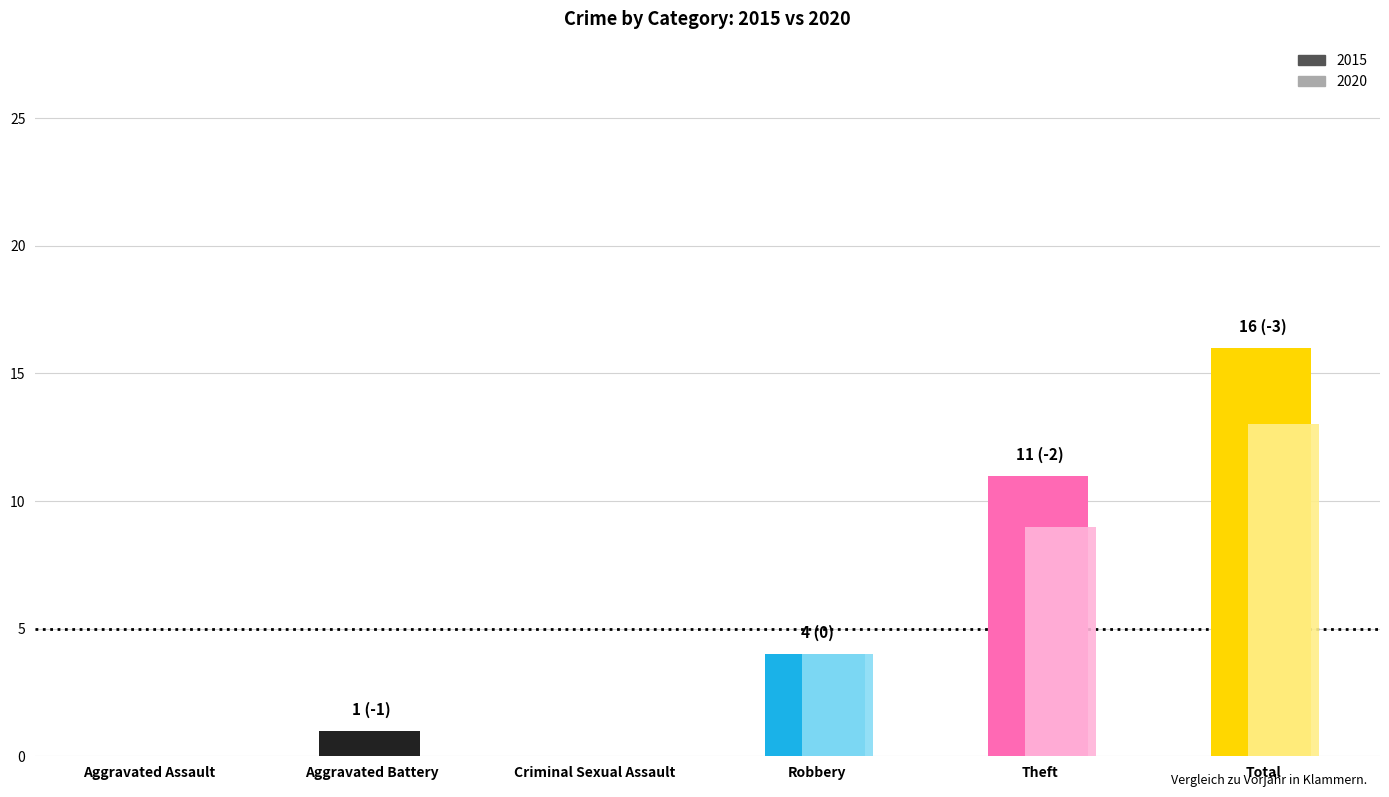

What is the label of the 1st bar from the right?

Total